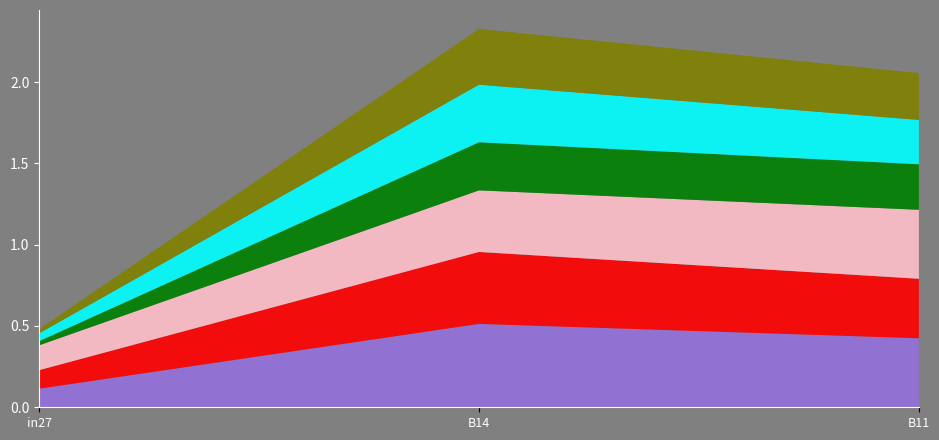

Reading left to right, what are all the values shown in this chart?

job14_scenario1_35: in27=0.1	B14=0.5	B11=0.4
job17_scenario1_39: in27=0.1	B14=0.4	B11=0.4
job19_scenario1_49: in27=0.2	B14=0.4	B11=0.4
job21_scenario0_51: in27=0.0	B14=0.3	B11=0.3
job22_scenario0_54: in27=0.0	B14=0.4	B11=0.3
job23_scenario0_56: in27=0.0	B14=0.3	B11=0.3